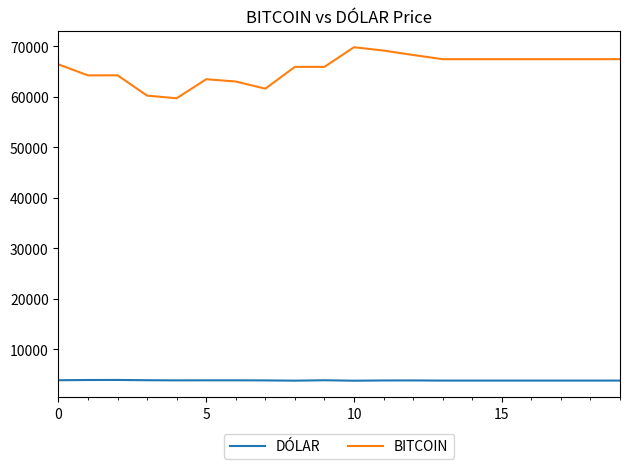

What is the lowest value of the BITCOIN series?

59715.0